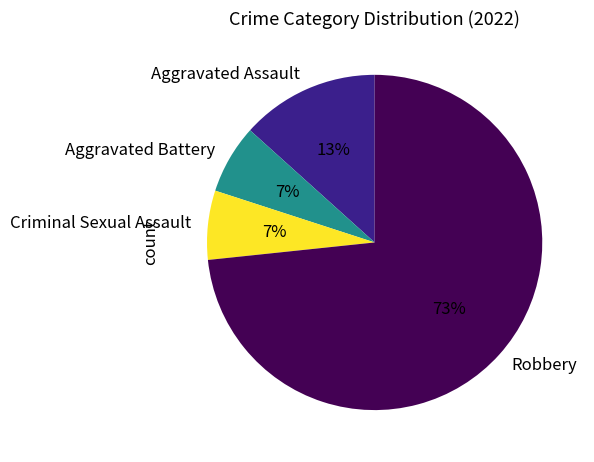

To the nearest percent, what is the combined percentage of Aggravated Assault and Criminal Sexual Assault?

20%